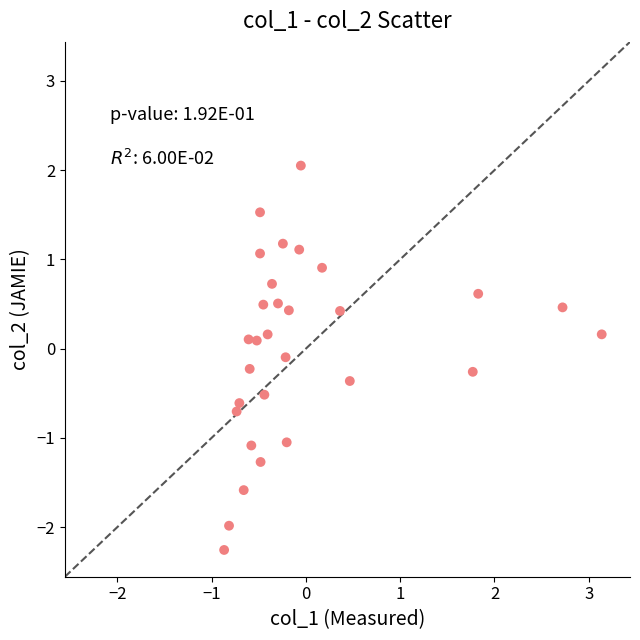

What is the range of X values (max minus min)?

4.0